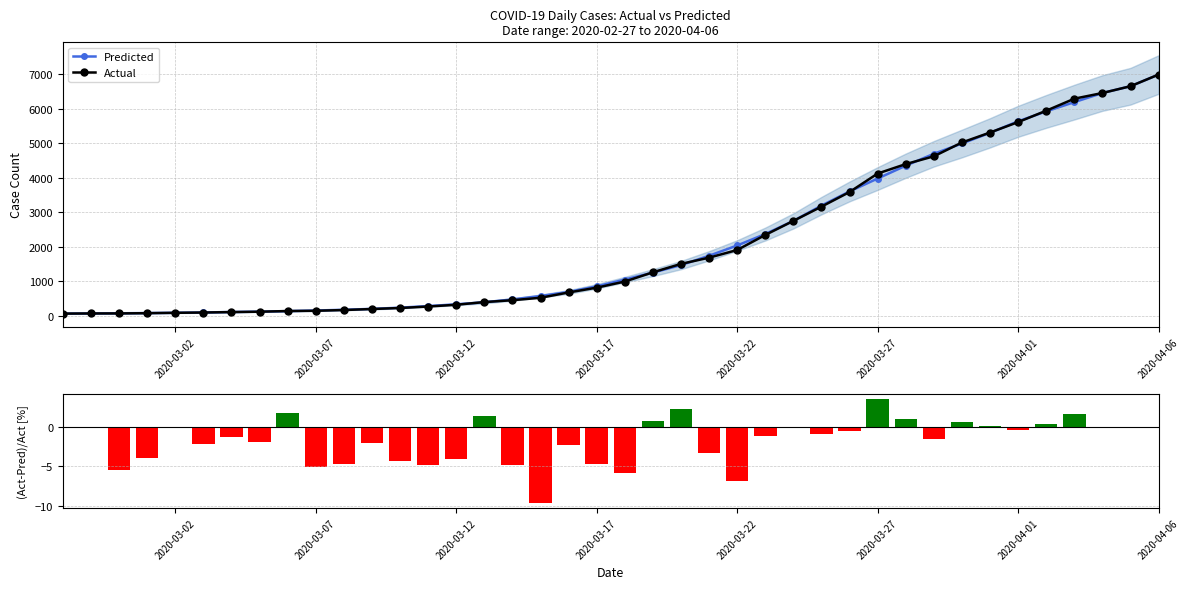

What is the maximum value for Actual?

6995.0